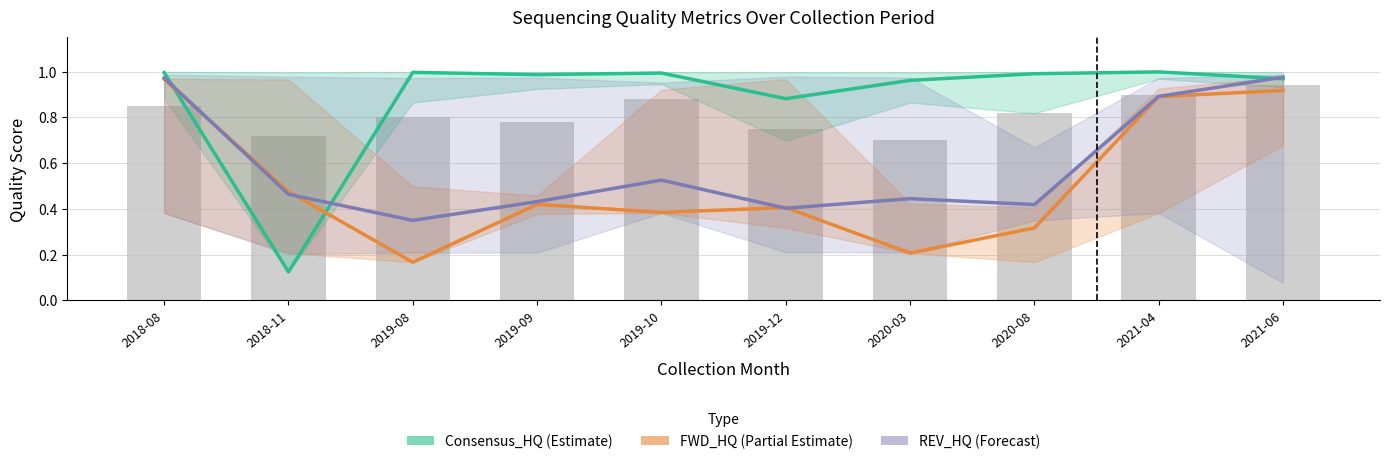

Reading left to right, what are all the values shown in this chart?

Consensus_HQ (Estimate): 1.0	0.1	1.0	1.0	1.0	0.9	1.0	1.0	1.0	1.0
FWD_HQ (Partial Estimate): 1.0	0.5	0.2	0.4	0.4	0.4	0.2	0.3	0.9	0.9
REV_HQ (Forecast): 1.0	0.5	0.3	0.4	0.5	0.4	0.4	0.4	0.9	1.0